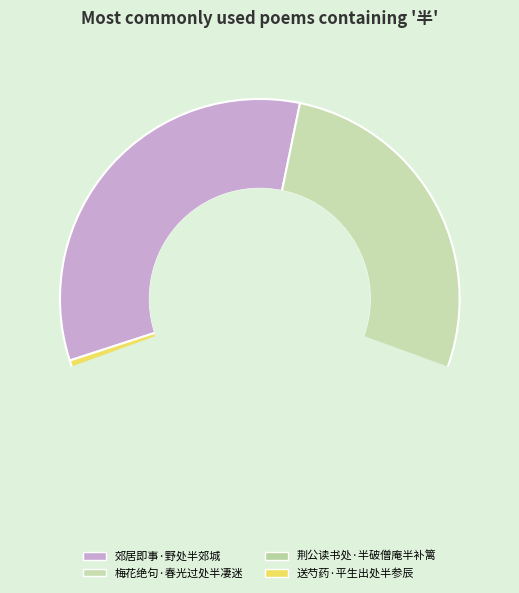

Approximately how many times larger is the value at 荆公读书处·半破僧庵半补篱 compared to 送芍药·平生出处半参辰?

0.6